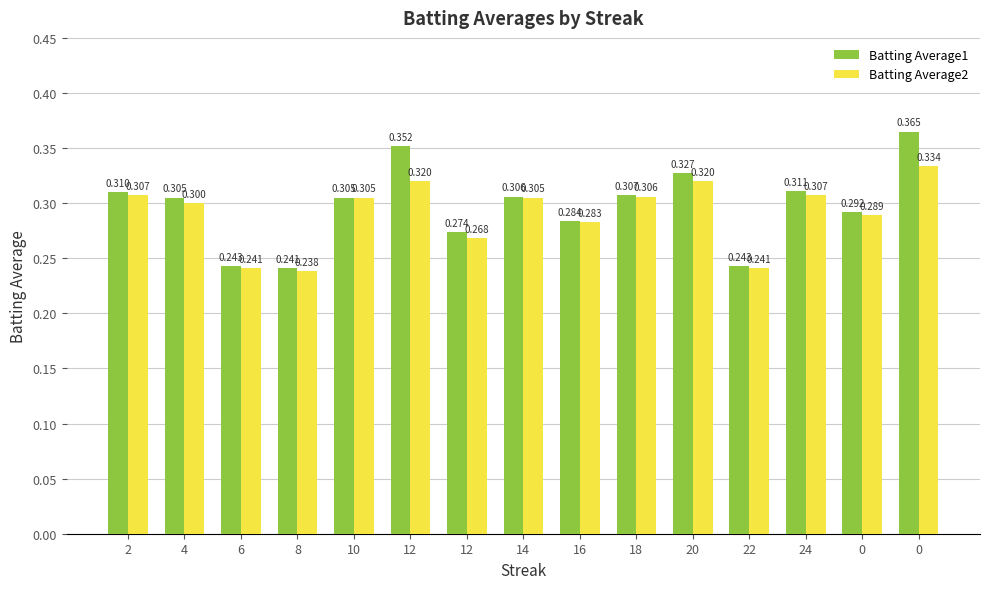

Which series changed the most between 8 and 12?

Batting Average1